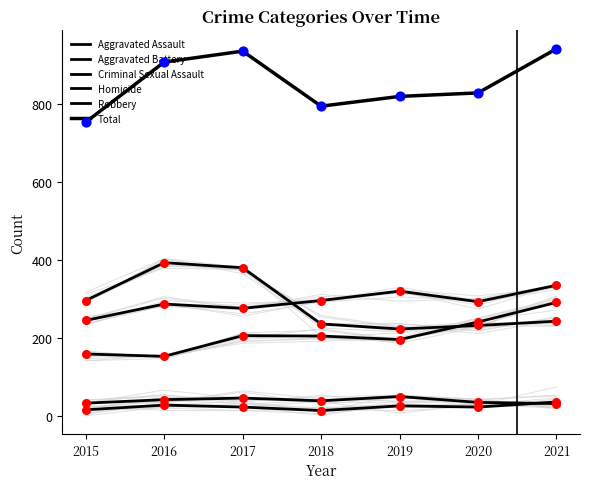

Is the value of Total at 2016 greater than the value of Aggravated Battery at 2020?

Yes